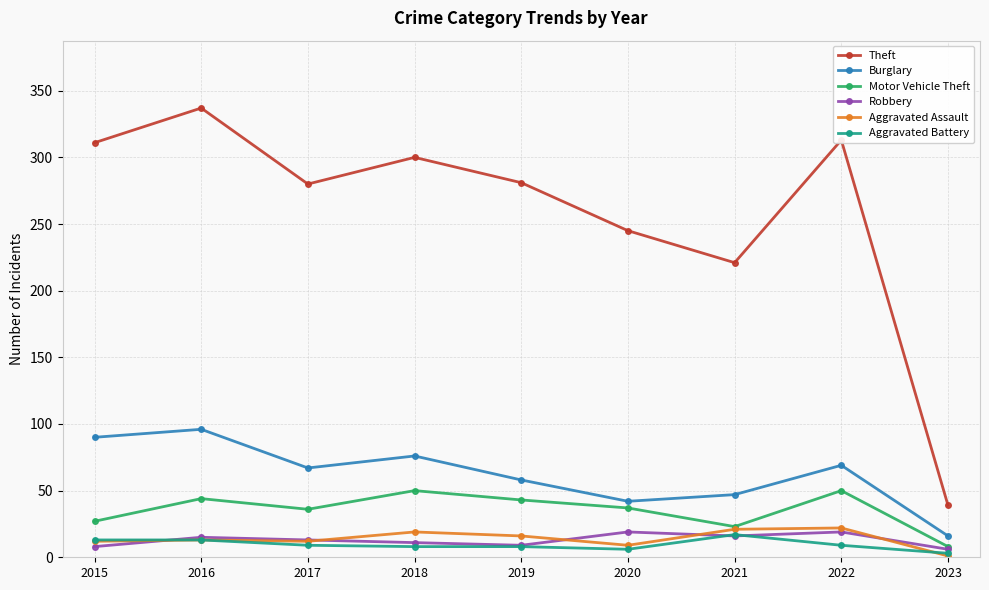

What is the value of the Theft point at the 5th from the left?

281